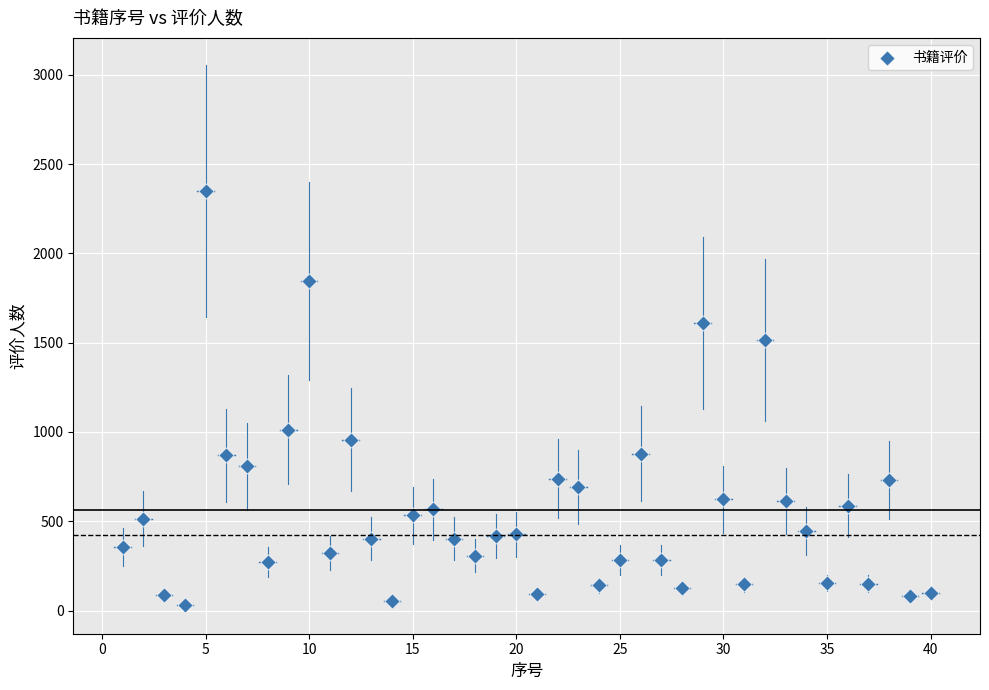

What Y value in the scatter plot is closest to 1190?

1013